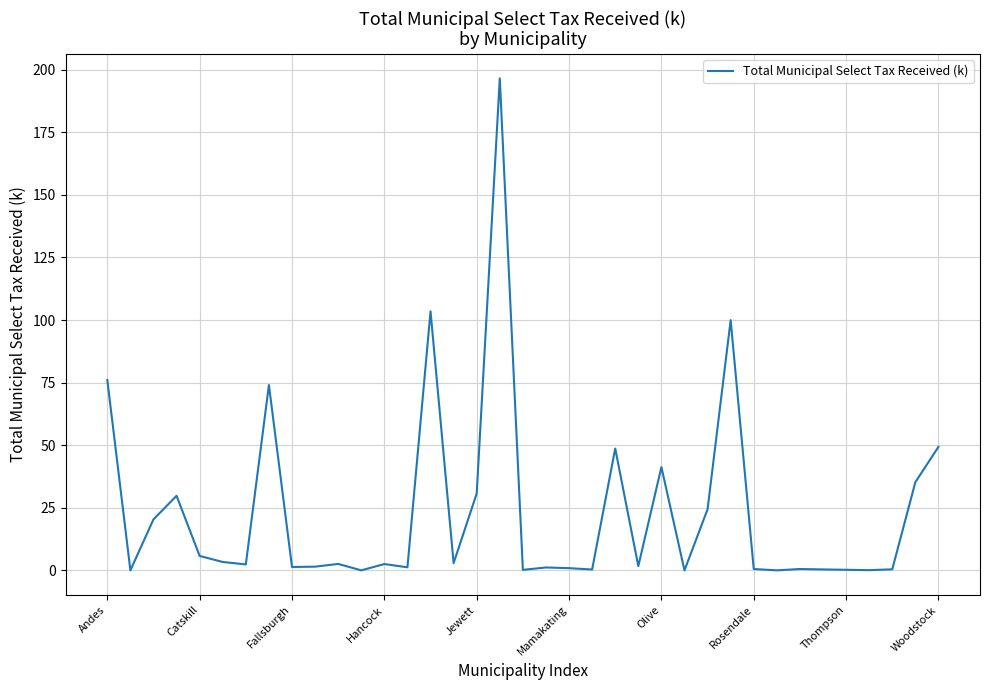

What is the difference between the maximum and minimum values?

196.5